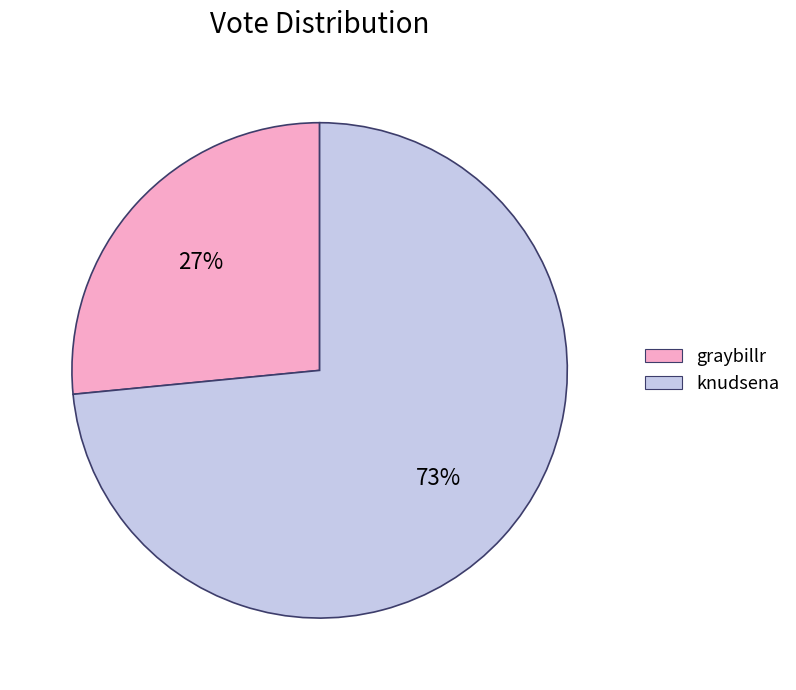

How many slices are in this pie chart?

2